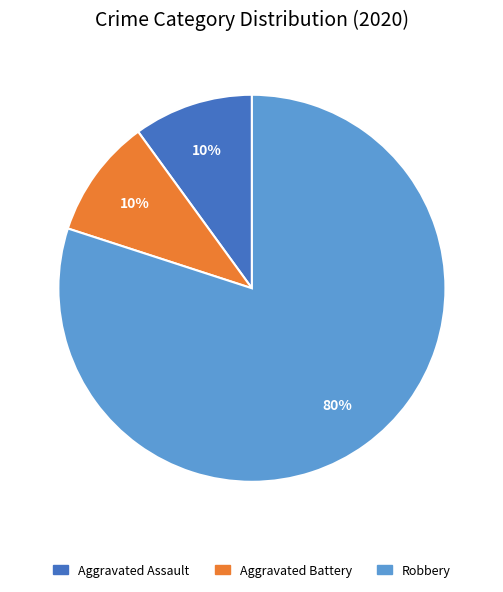

Combined, do Aggravated Battery and Aggravated Assault account for over 50%?

No